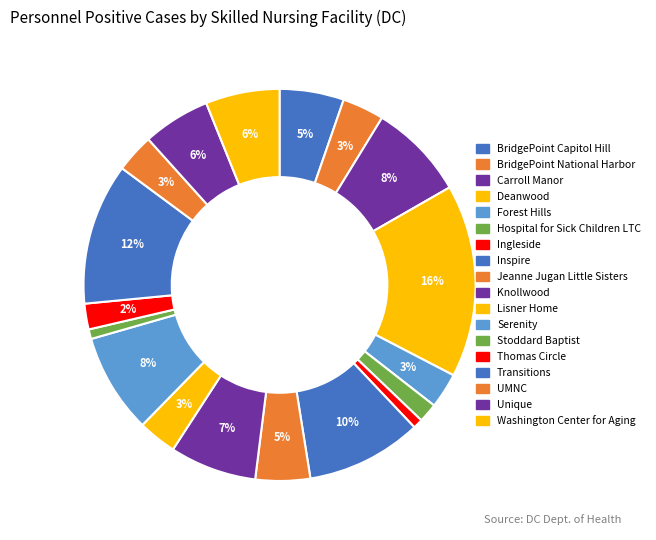

To the nearest percent, what portion does Jeanne Jugan Little Sisters represent?

5%